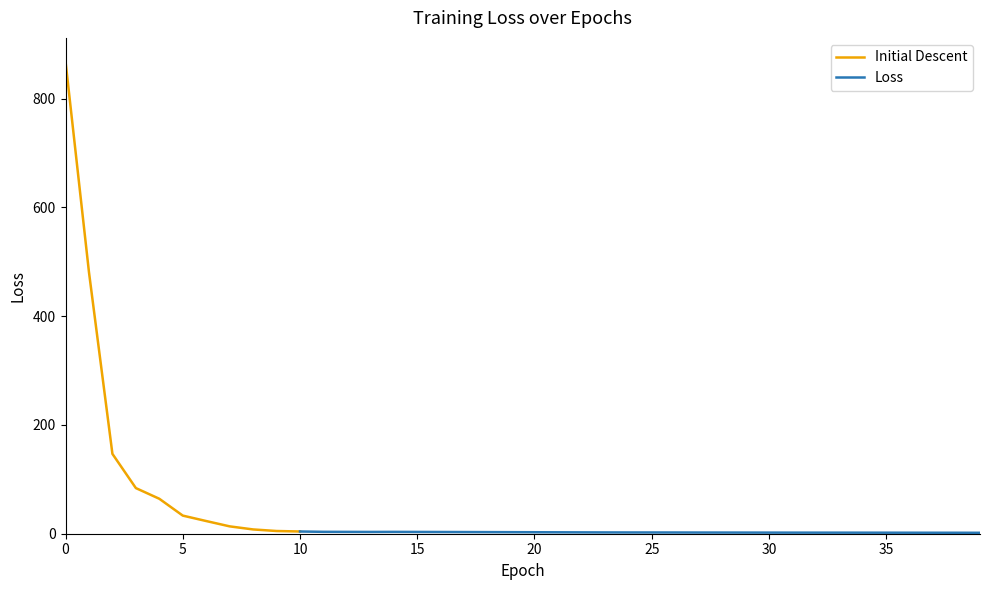

Reading left to right, extract all data points from this chart.

868.2	480.7	146.8	83.9	64.3	33.3	23.3	13.5	7.9	5.0	4.1	3.5	3.4	3.3	3.4	3.3	3.2	3.1	3.0	2.8	2.7	2.6	2.5	2.4	2.3	2.3	2.3	2.2	2.1	2.1	2.0	2.0	2.0	2.0	1.9	1.9	1.9	1.8	1.8	1.7